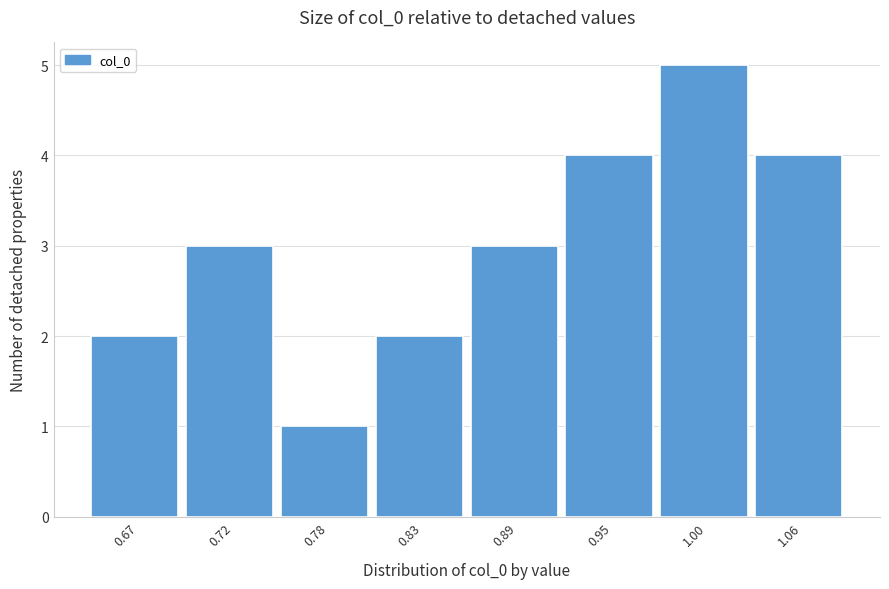

Reading right to left, what are all the values shown in this chart?

1.06=4	1.00=5	0.95=4	0.89=3	0.83=2	0.78=1	0.72=3	0.67=2